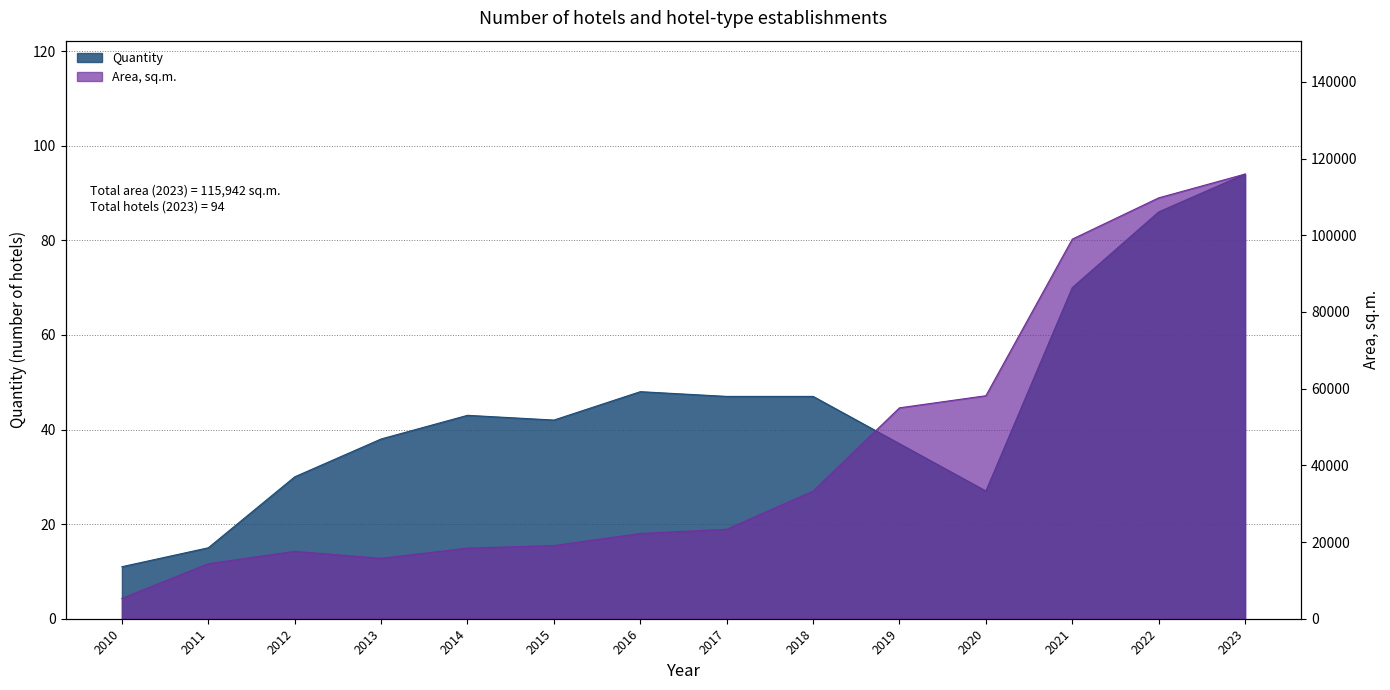

Where is Quantity nearest to the value 52?

2016